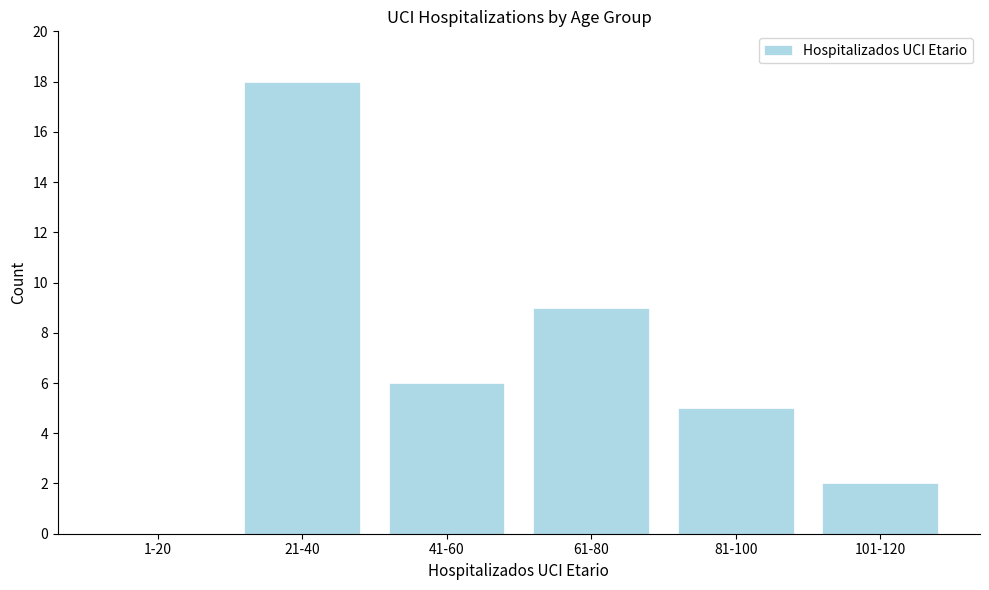

Reading right to left, list all the values displayed in this chart.

101-120=2	81-100=5	61-80=9	41-60=6	21-40=18	1-20=0